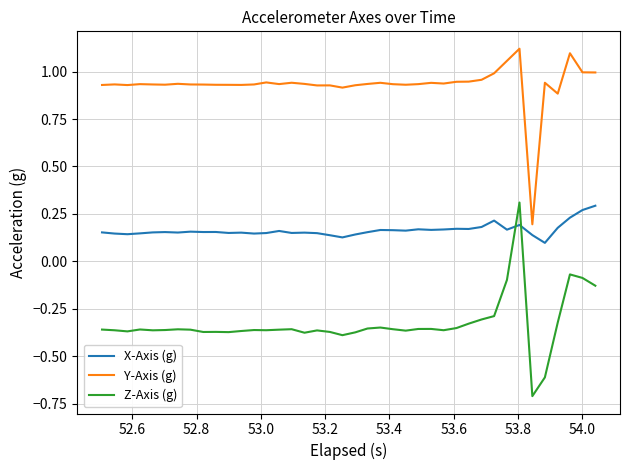

What is the minimum value shown in the chart?

-0.7